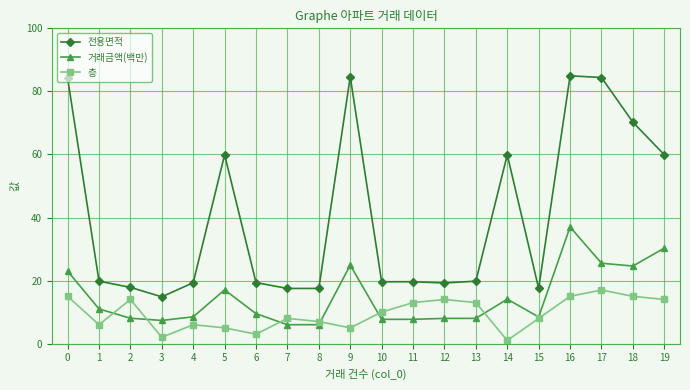

What is the highest value of the 거래금액(백만) series?

37.0